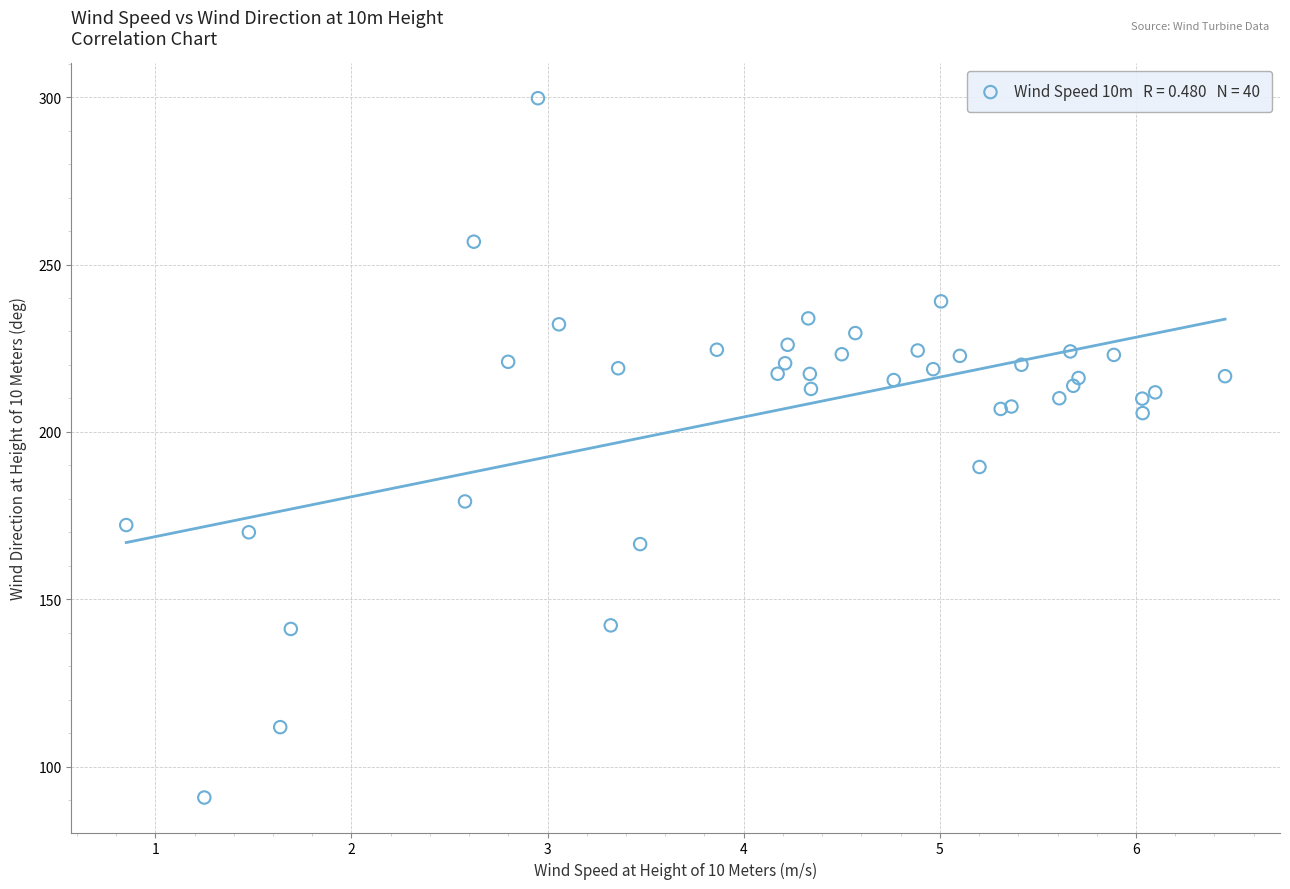

What Y value in the scatter plot is closest to 195?

189.5